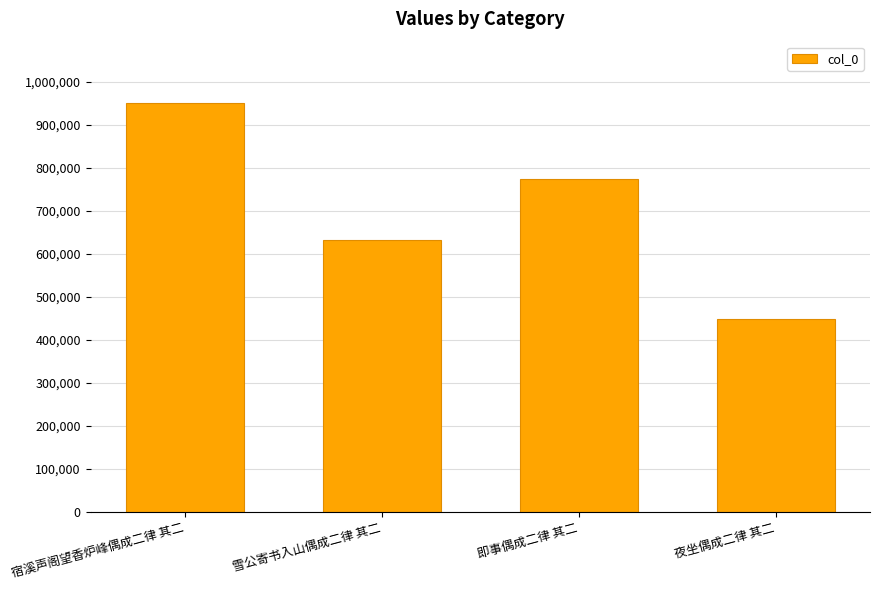

Rank the categories by value from highest to lowest.

宿溪声阁望香炉峰偶成二律 其二, 即事偶成二律 其二, 雪公寄书入山偶成二律 其二, 夜坐偶成二律 其二